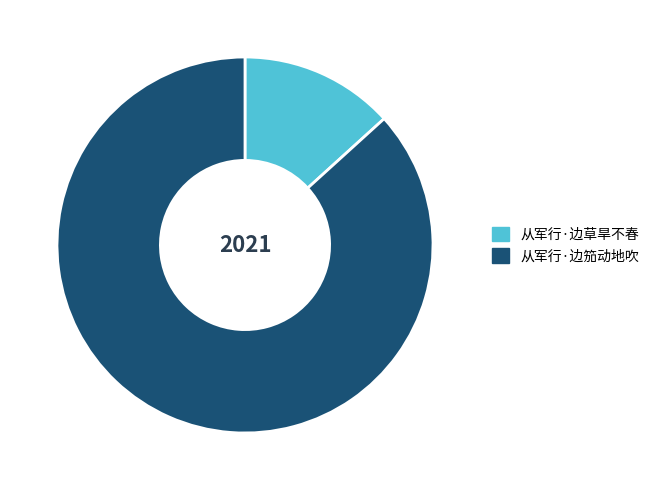

How many segments does this pie chart have?

2